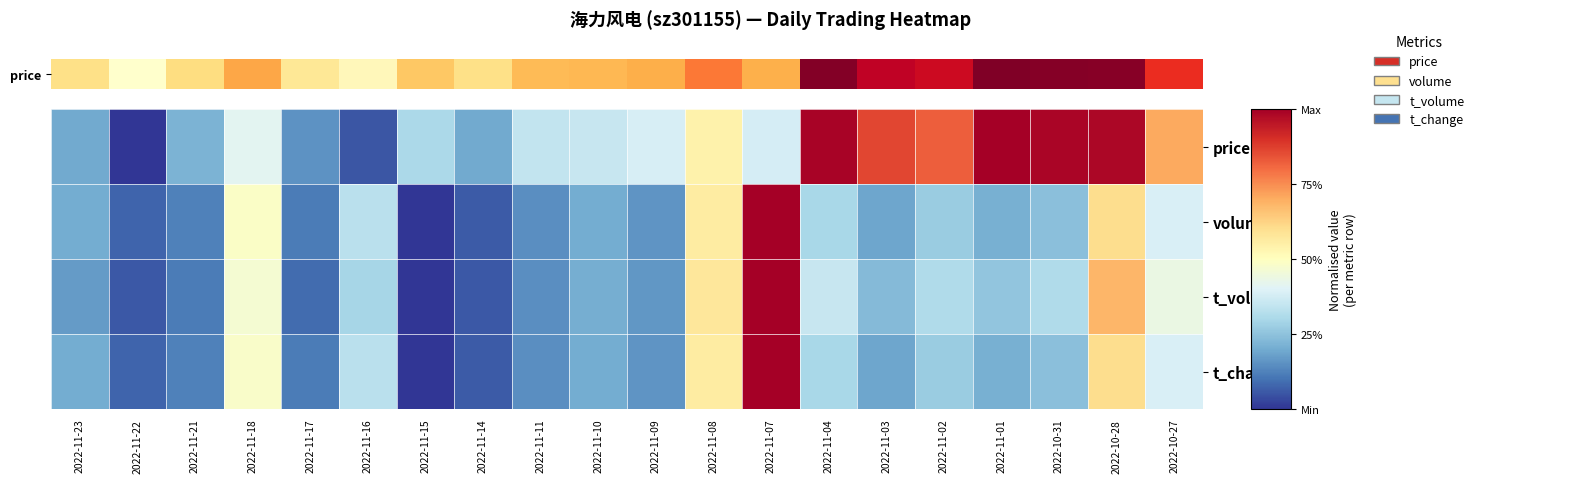

At which category is the sum across all series the highest?

2022-11-07